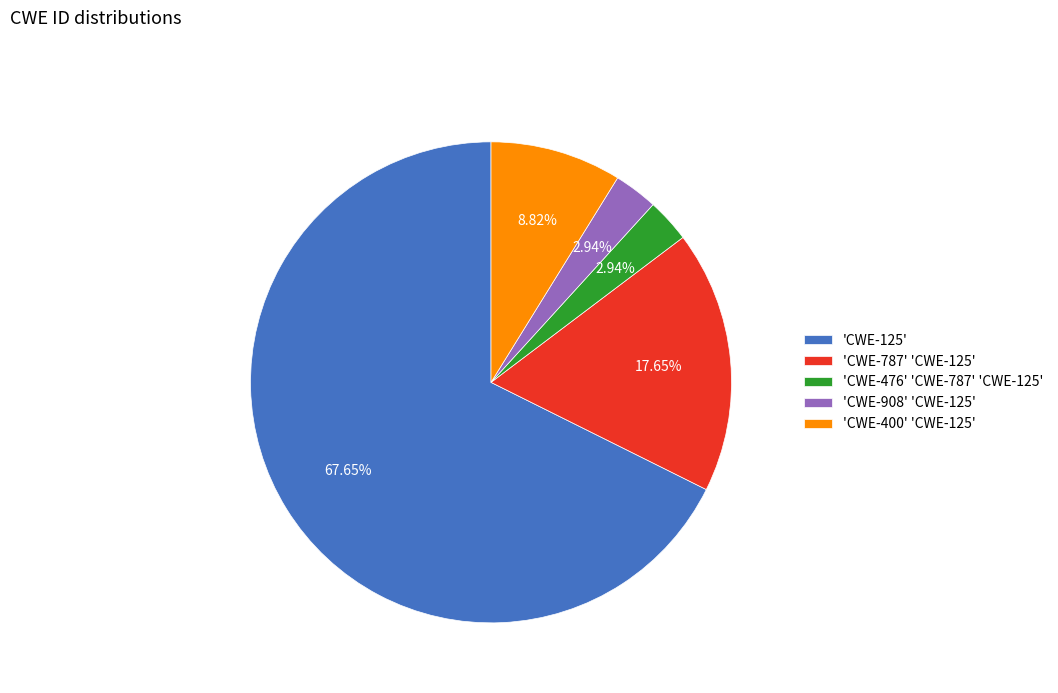

Combined, do 'CWE-400' 'CWE-125' and 'CWE-908' 'CWE-125' account for over 50%?

No